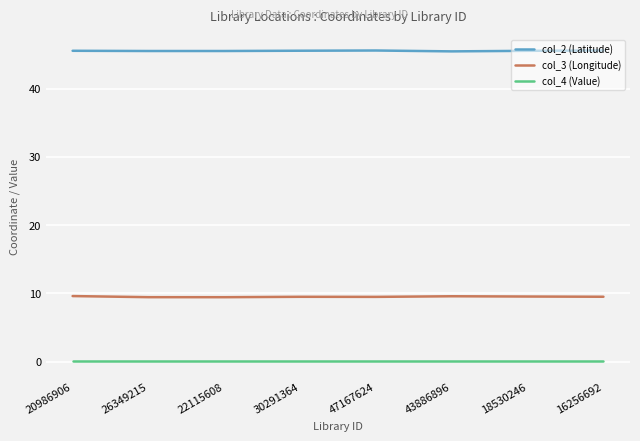

What is the maximum value shown in the chart?

45.6